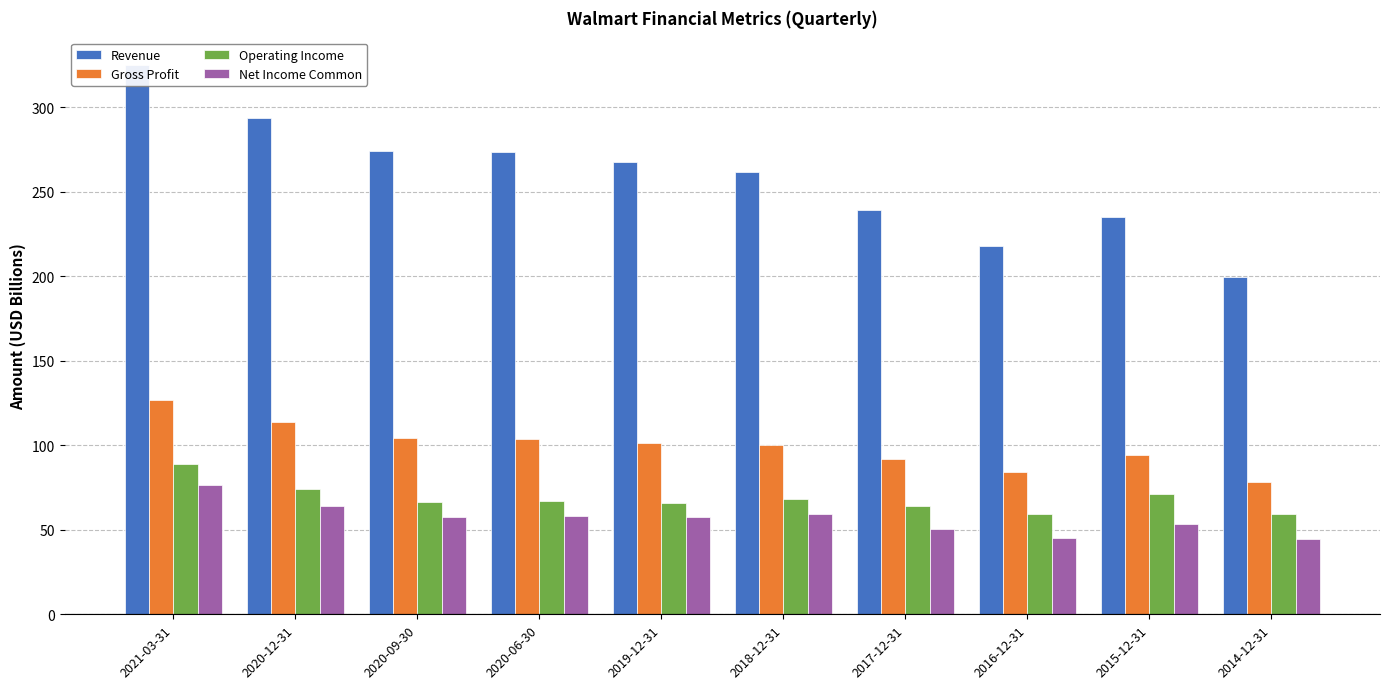

At 2020-12-31, list the series in order from largest to smallest.

Revenue, Gross Profit, Operating Income, Net Income Common